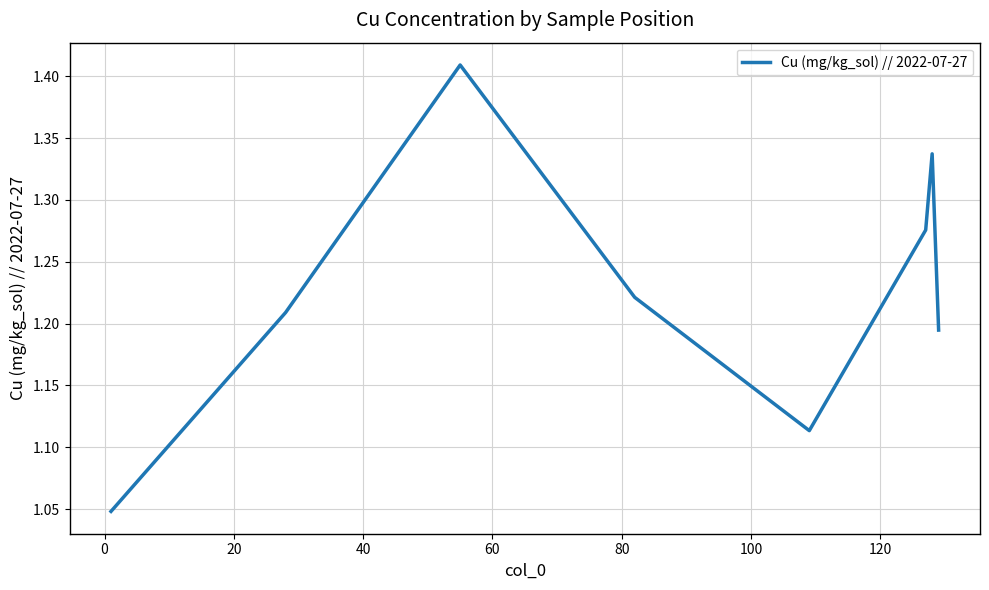

What is the difference between the maximum and minimum values?

0.4